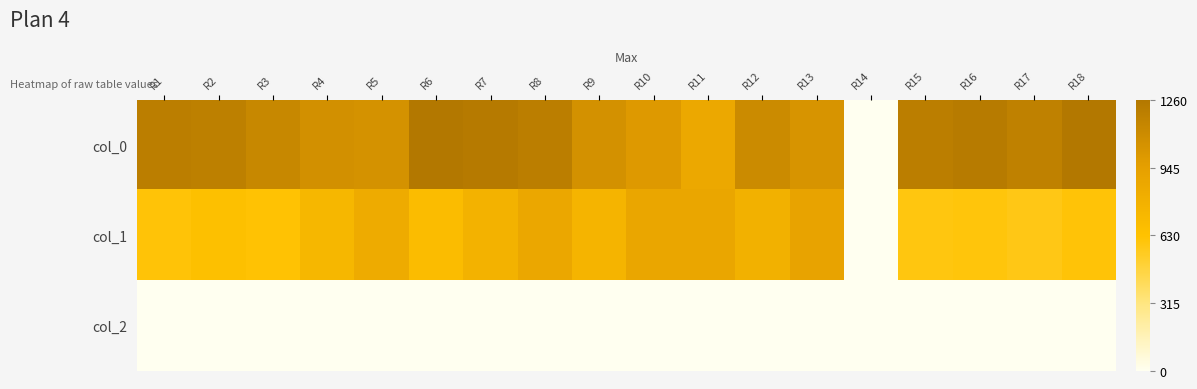

What is the difference between the highest and lowest values at R12?

1101.3